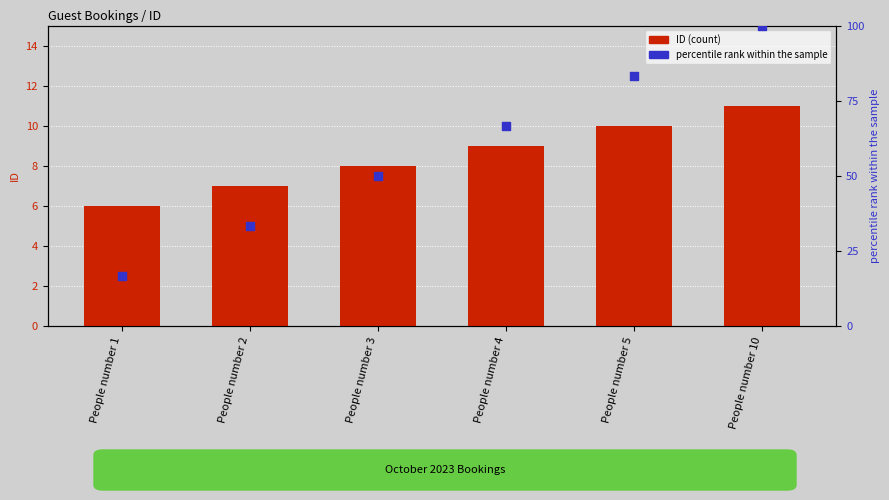

Which series contains the lowest Y value?

ID (count)